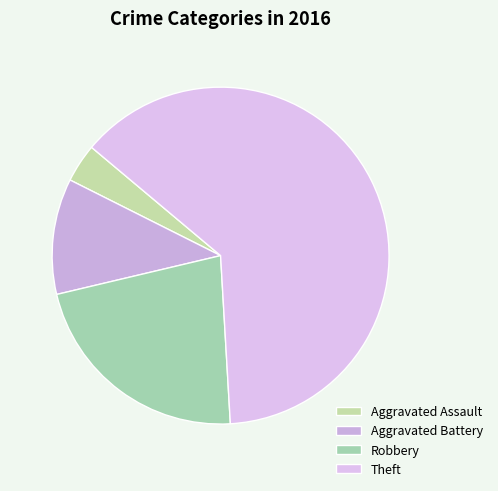

To the nearest percent, what percentage of the pie is Aggravated Assault?

4%